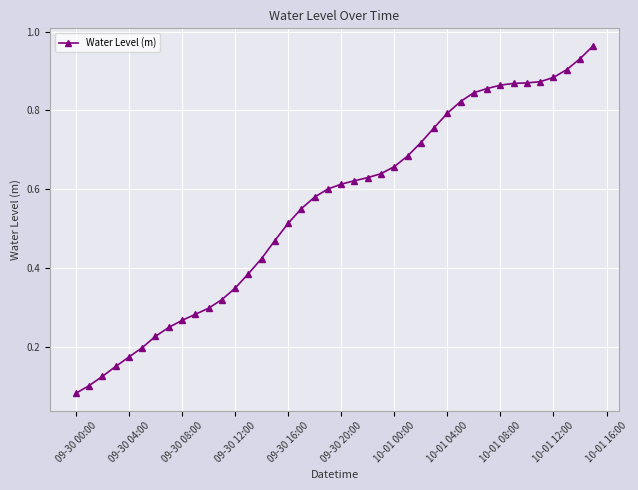

Is it true that the value at 09-30 08:00 is 0.4?

False